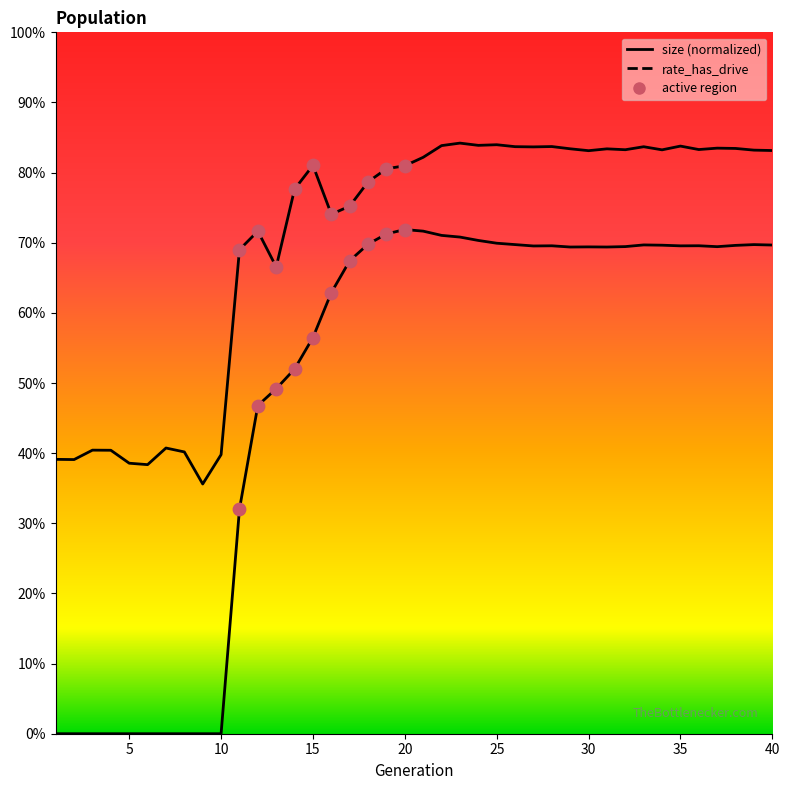

Which series has the largest total across all categories?

size